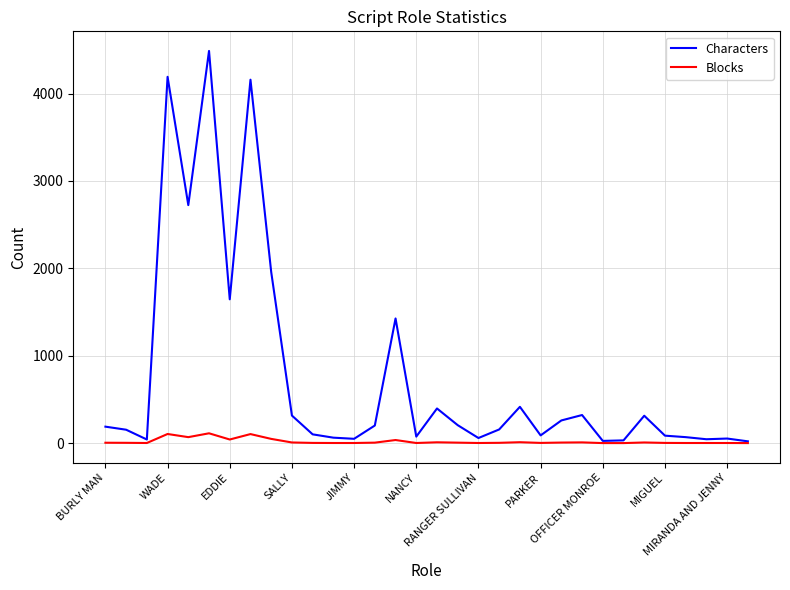

Which series has the widest spread of values?

Characters